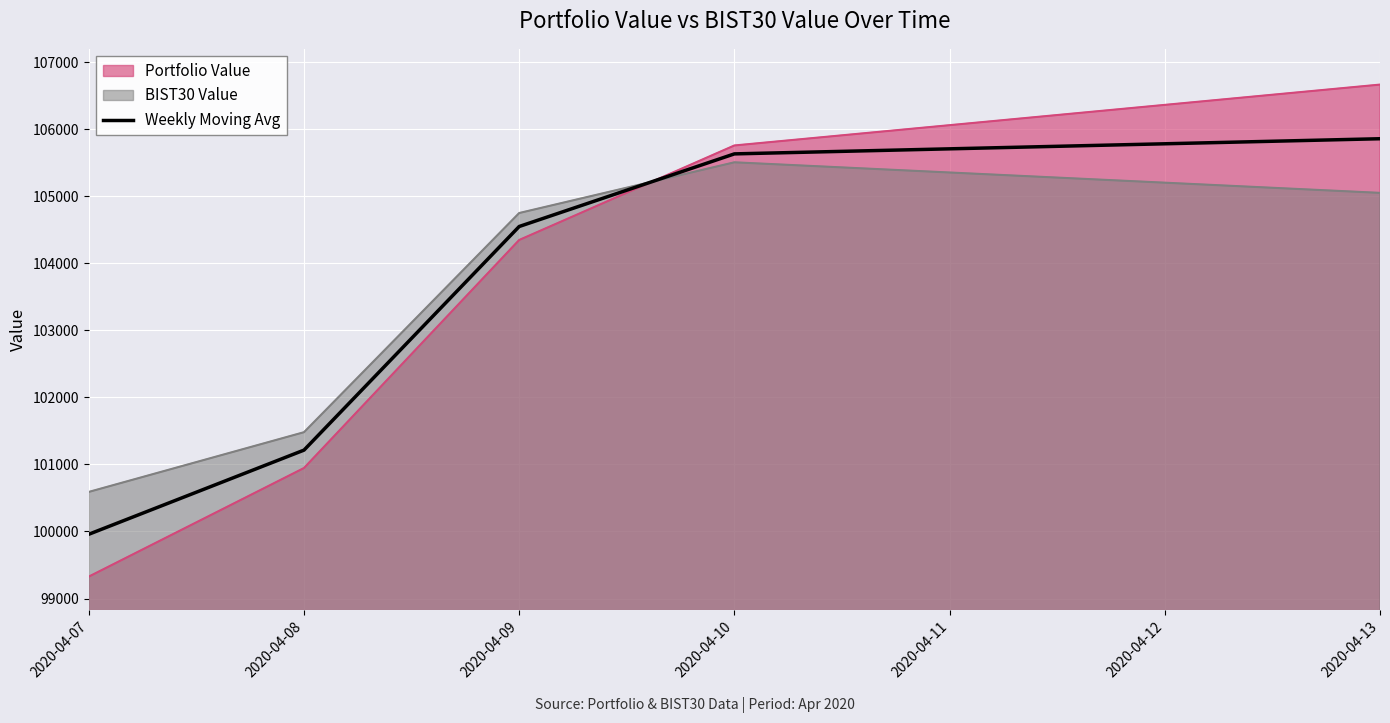

Which series changed the most between 2020-04-09 and 2020-04-10?

Portfolio Value